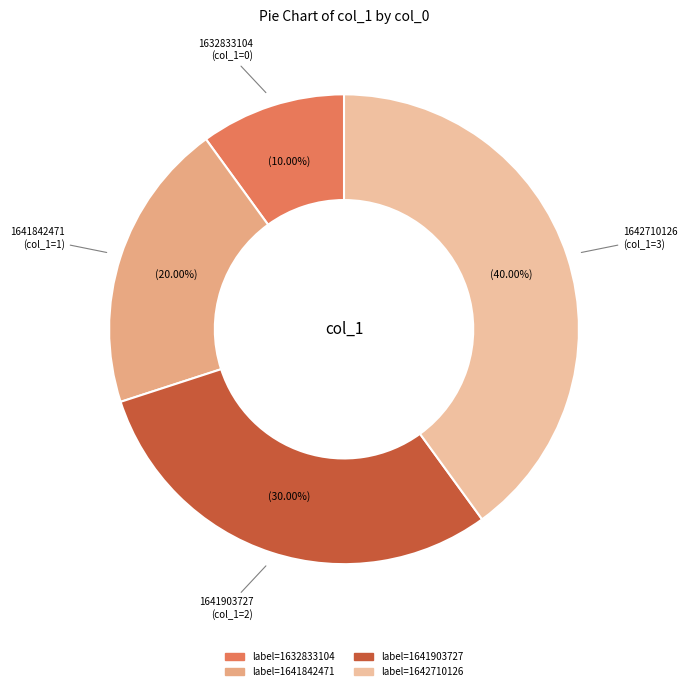

Rank the categories by value from highest to lowest.

1642710126, 1641903727, 1641842471, 1632833104